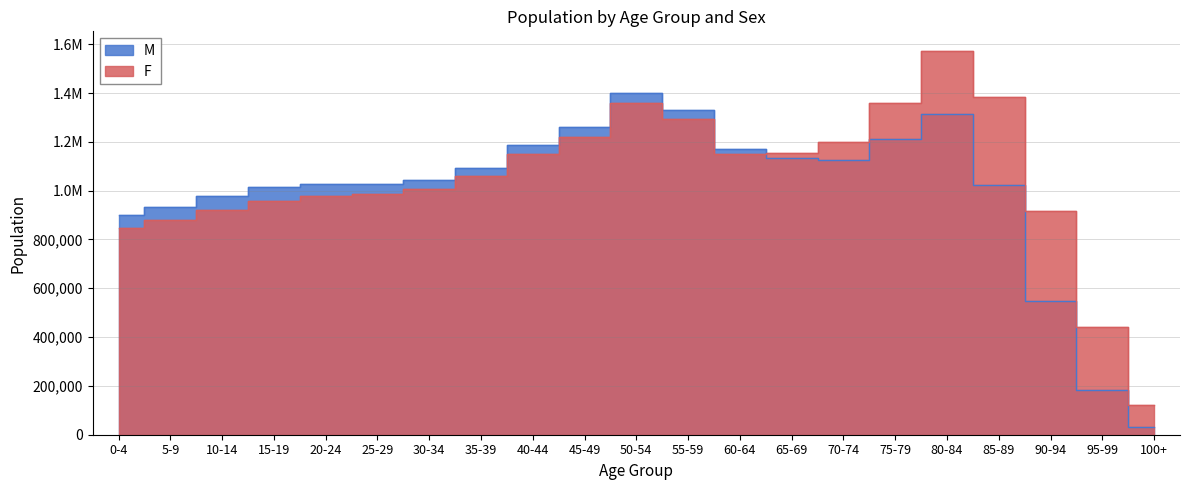

Reading left to right, transcribe all the data shown in this chart.

M: 898901	933194	977352	1013917	1027641	1029143	1043527	1093725	1185572	1262362	1401674	1329210	1169394	1135484	1127409	1213557	1313715	1023403	548581	185265	32777
F: 845667	878613	920939	958620	978551	988043	1007823	1059032	1148170	1221754	1357724	1294459	1151718	1154996	1200483	1359466	1573945	1382647	916649	440334	122226